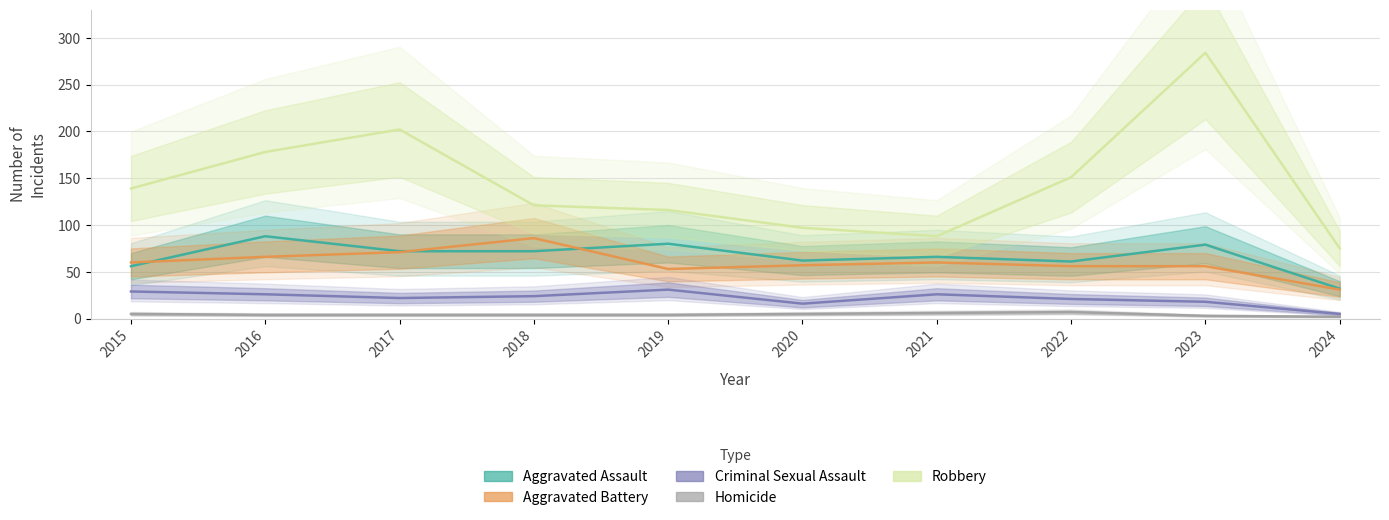

Which series has the widest spread of values?

Robbery